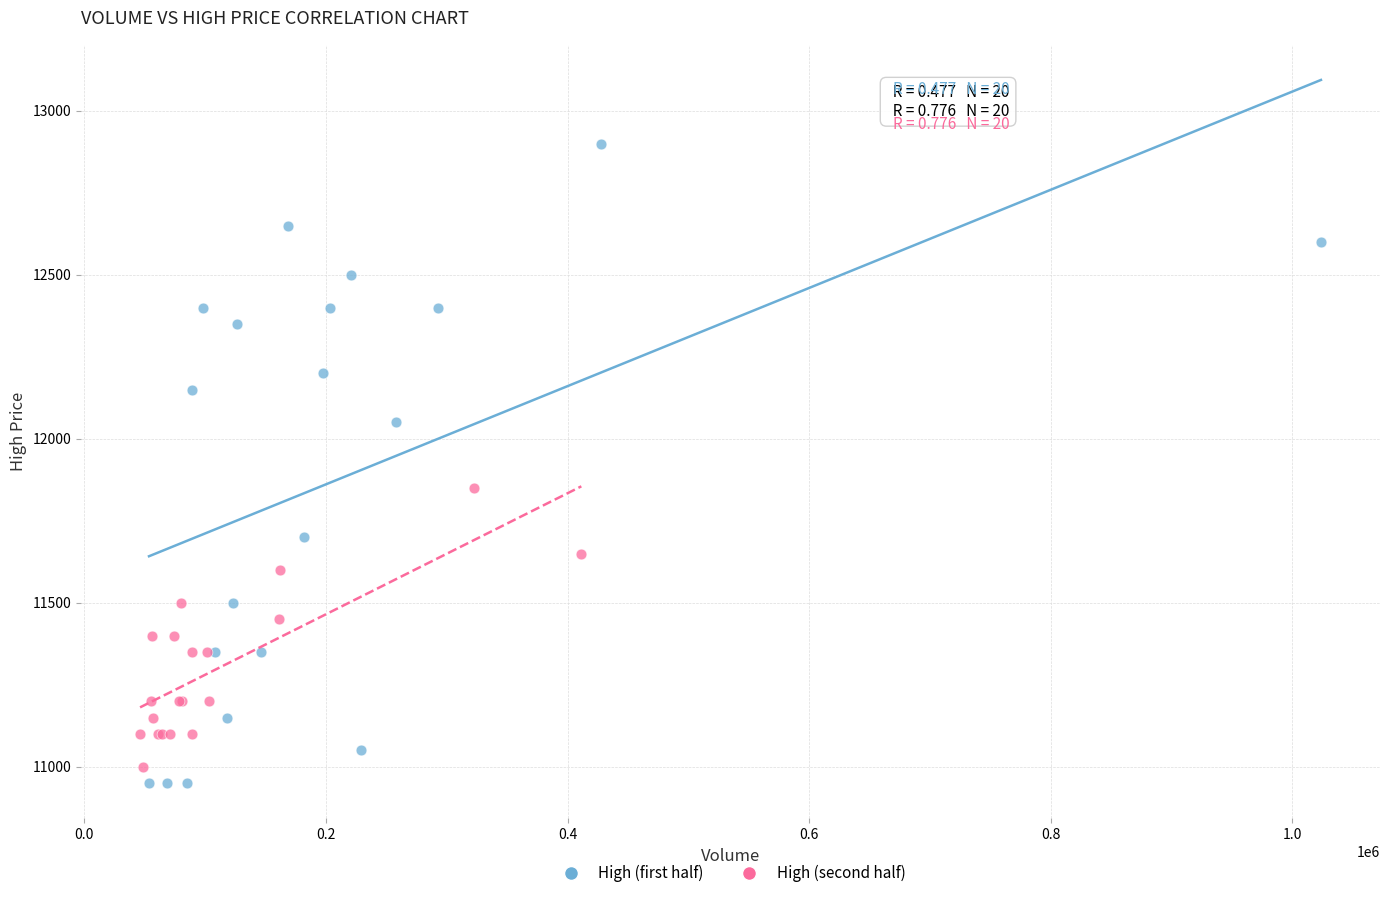

Which series has the largest Y range (max minus min)?

High (first half)